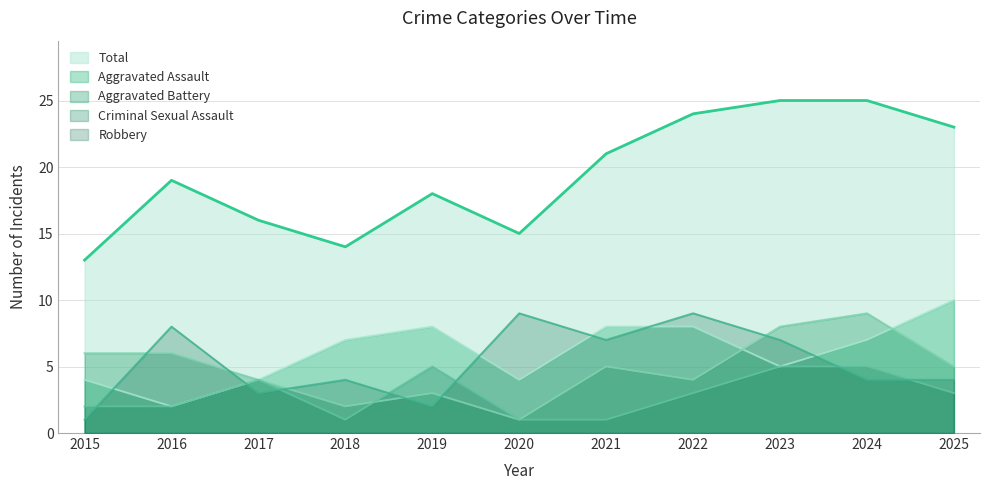

True or false: Total and Robbery cross at least once.

False